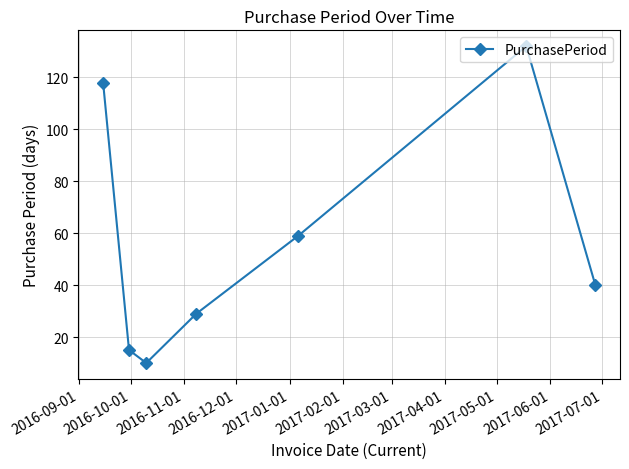

What is the sum of all values?

403